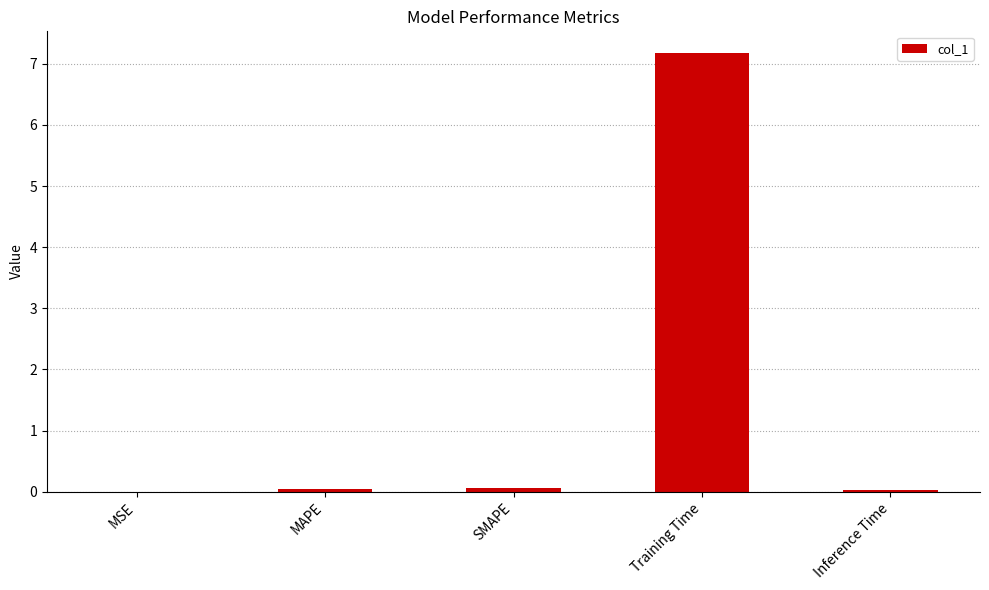

The value at Inference Time is 0.0. True or false?

True